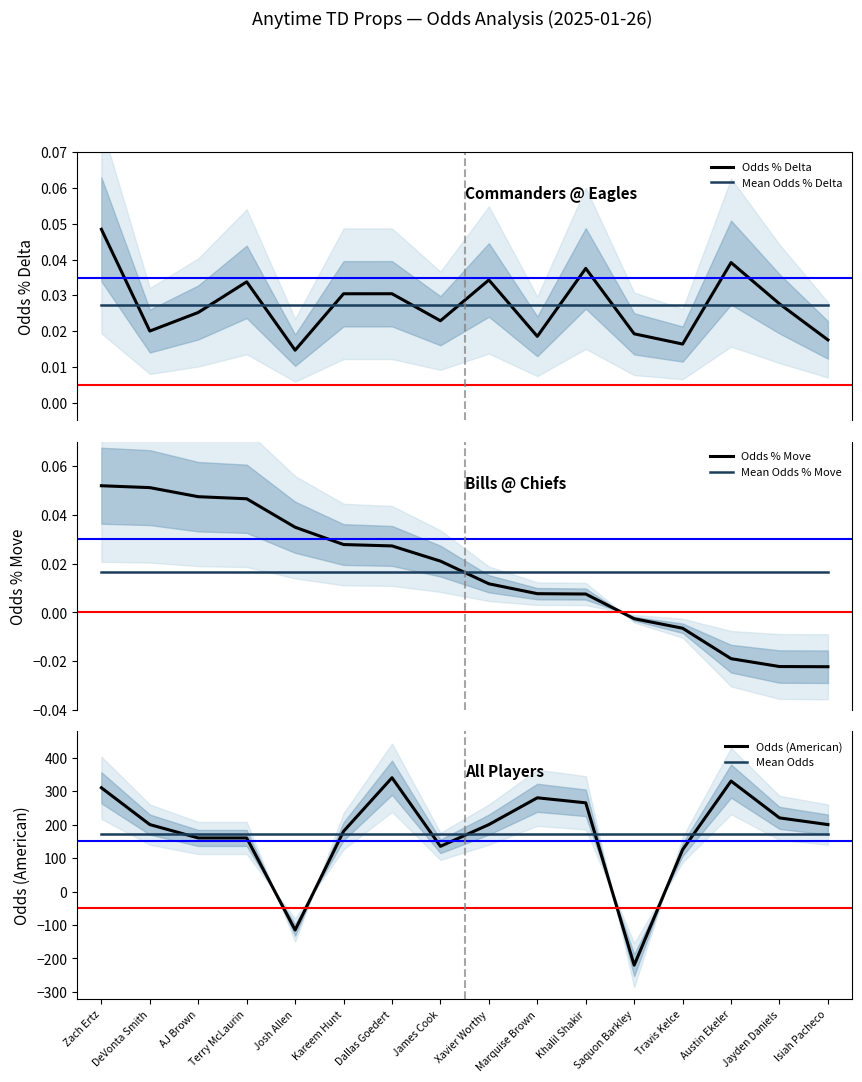

Does the chart have visible grid lines?

No